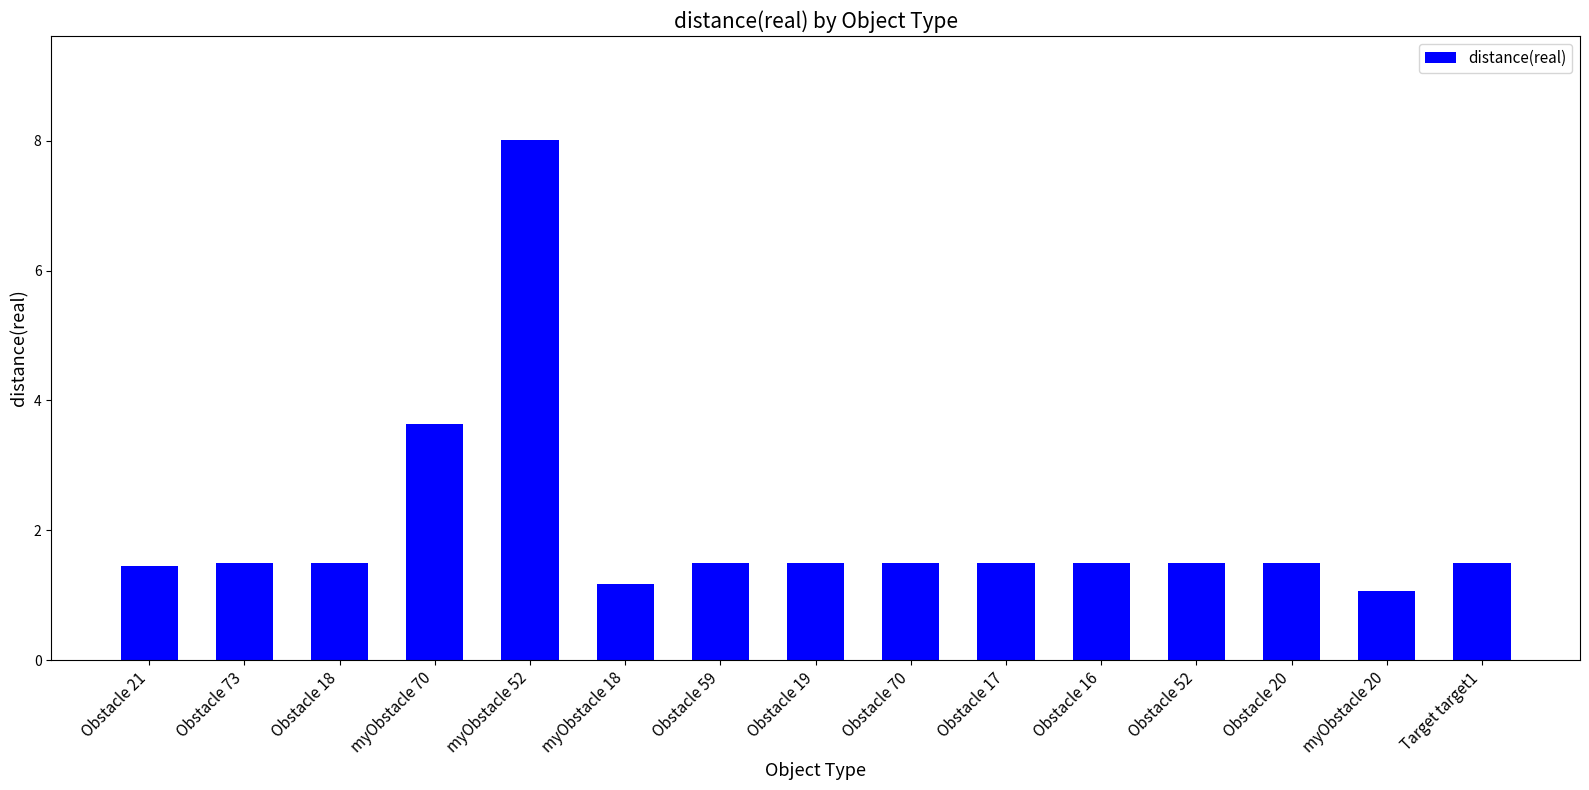

Count the number of data series in this chart.

1